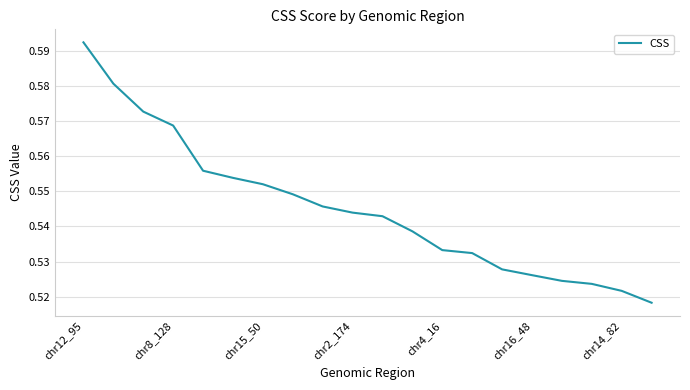

Does the chart have visible grid lines?

Yes